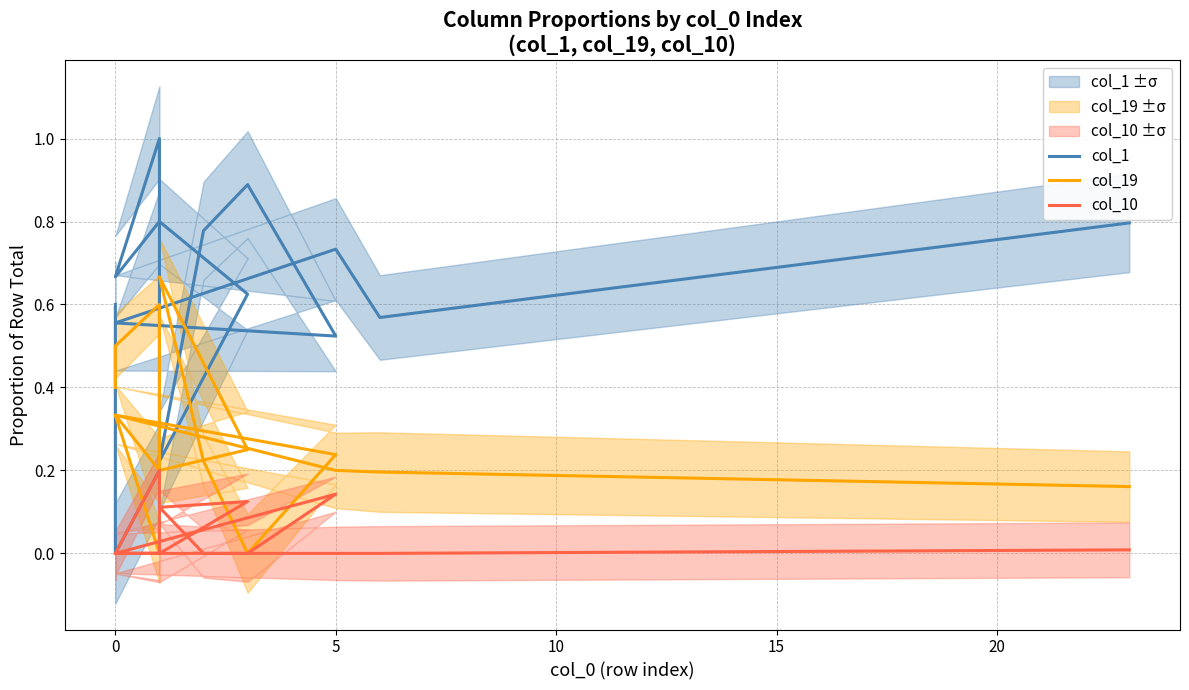

True or false: col_19 and col_10 cross at least once.

False